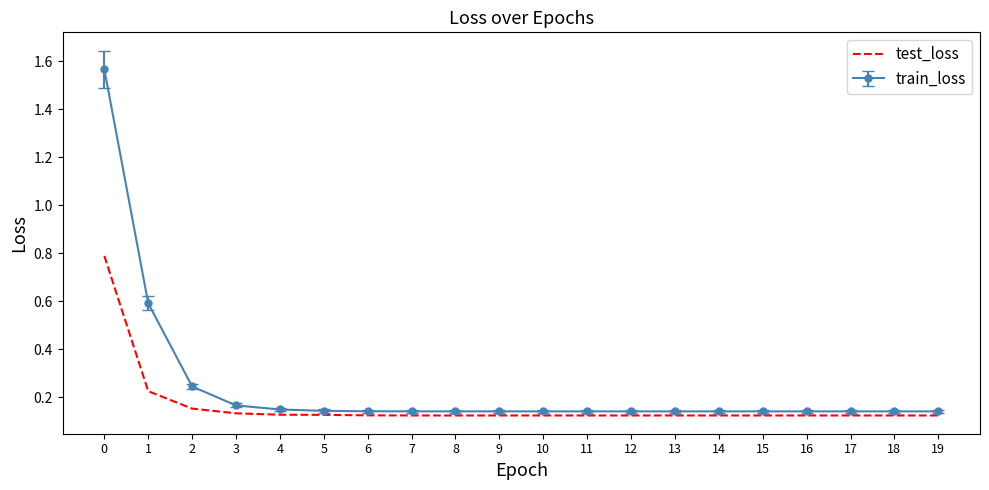

Which series has the largest range (max minus min)?

train_loss